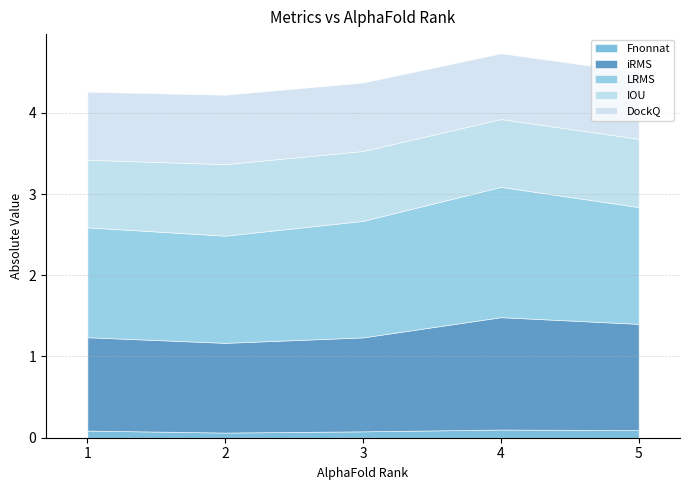

What is the sum of the iRMS values at 2 and 5?

2.4